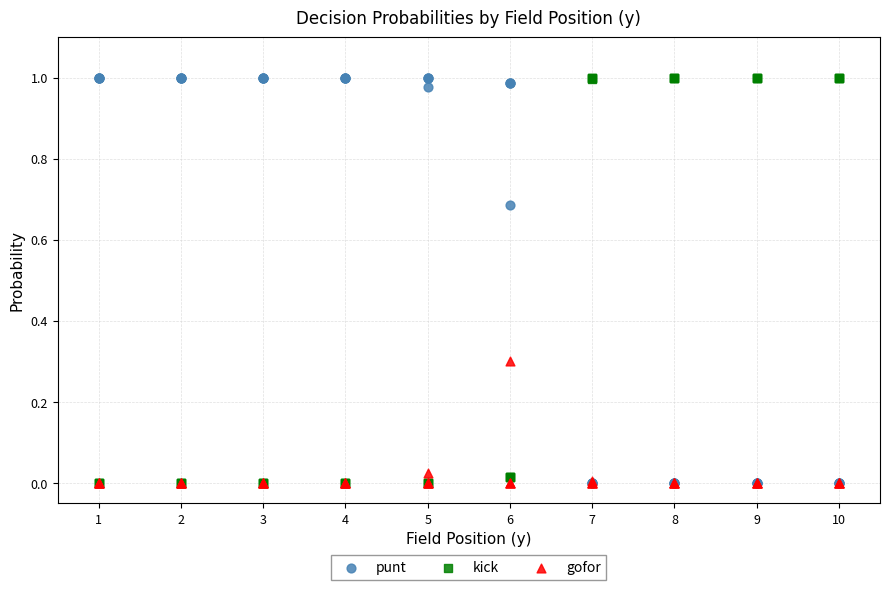

What are all the series names shown in the legend?

punt, kick, gofor